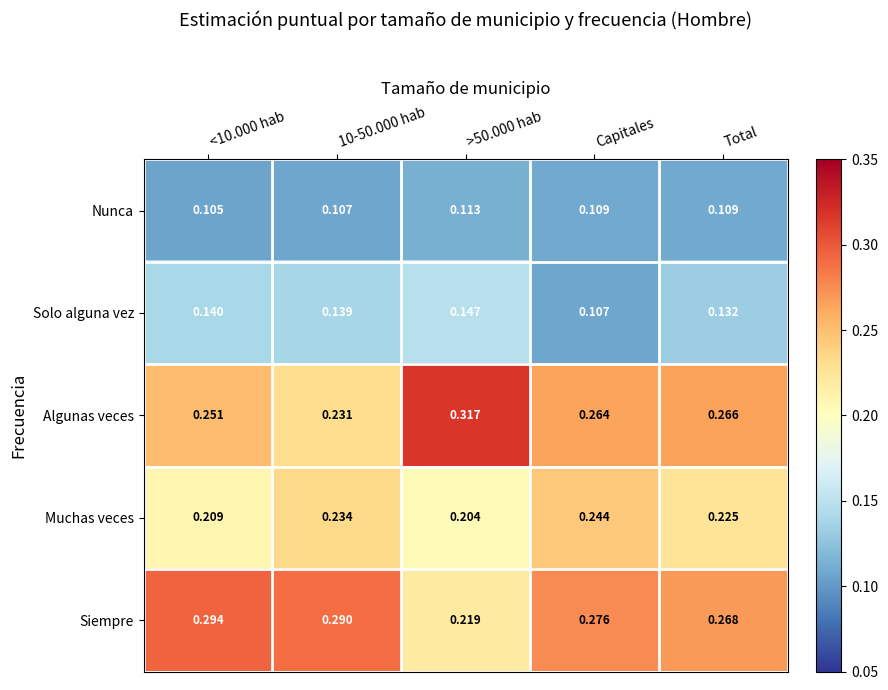

Is the value of Nunca at Total greater than the value of Algunas veces at <10.000 hab?

No